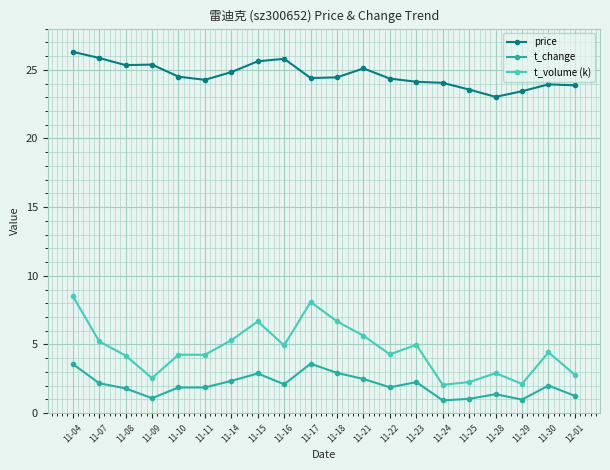

True or false: price has more than 1 interior local peaks.

True